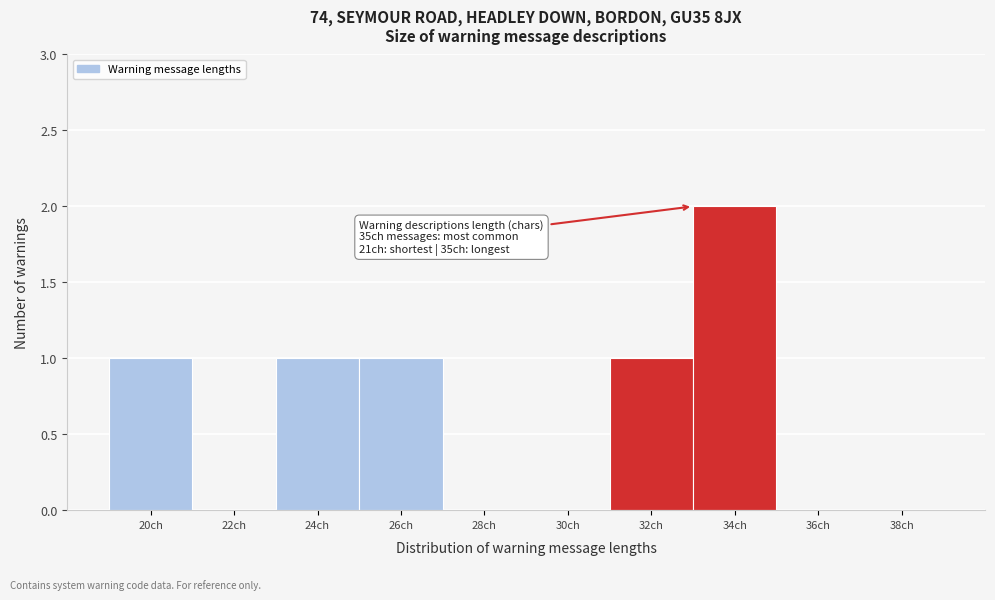

Reading right to left, transcribe all the data shown in this chart.

38ch=0	36ch=0	34ch=2	32ch=1	30ch=0	28ch=0	26ch=1	24ch=1	22ch=0	20ch=1